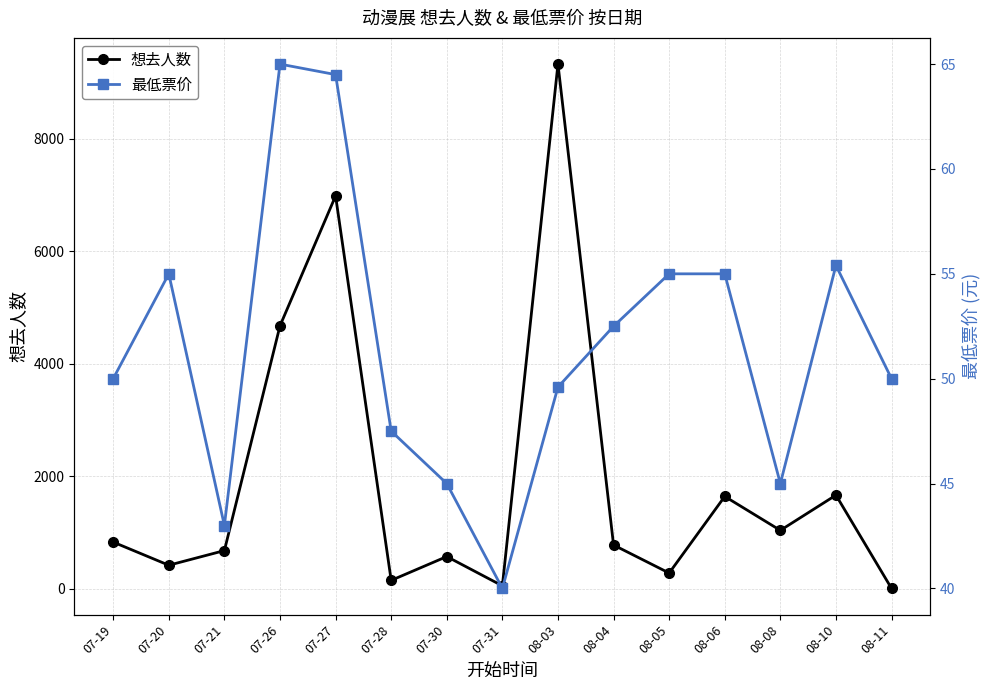

What is the difference between the second highest and second lowest values in the 想去人数 series?

6926